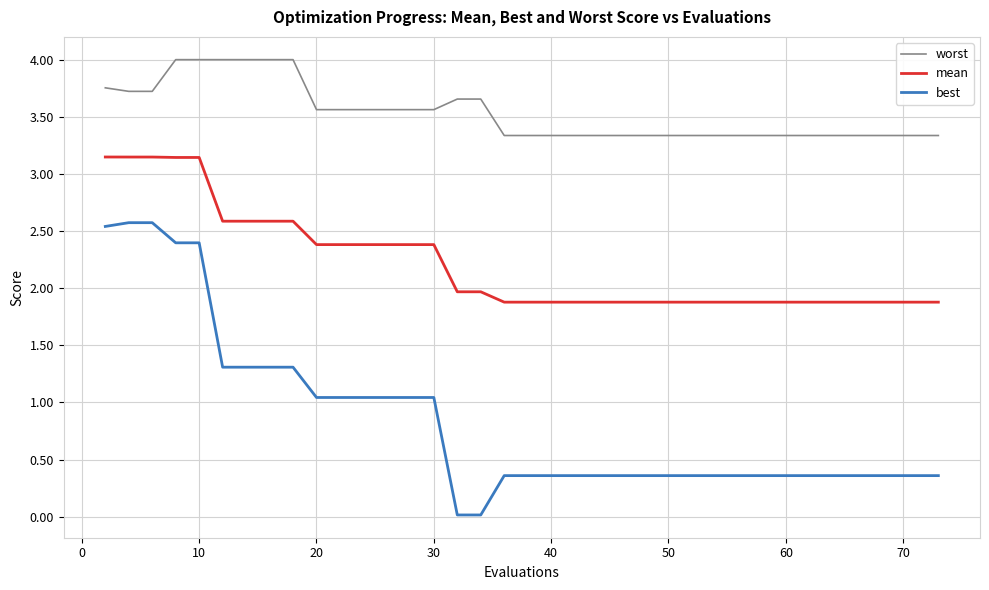

True or false: best and mean intersect in this chart.

False